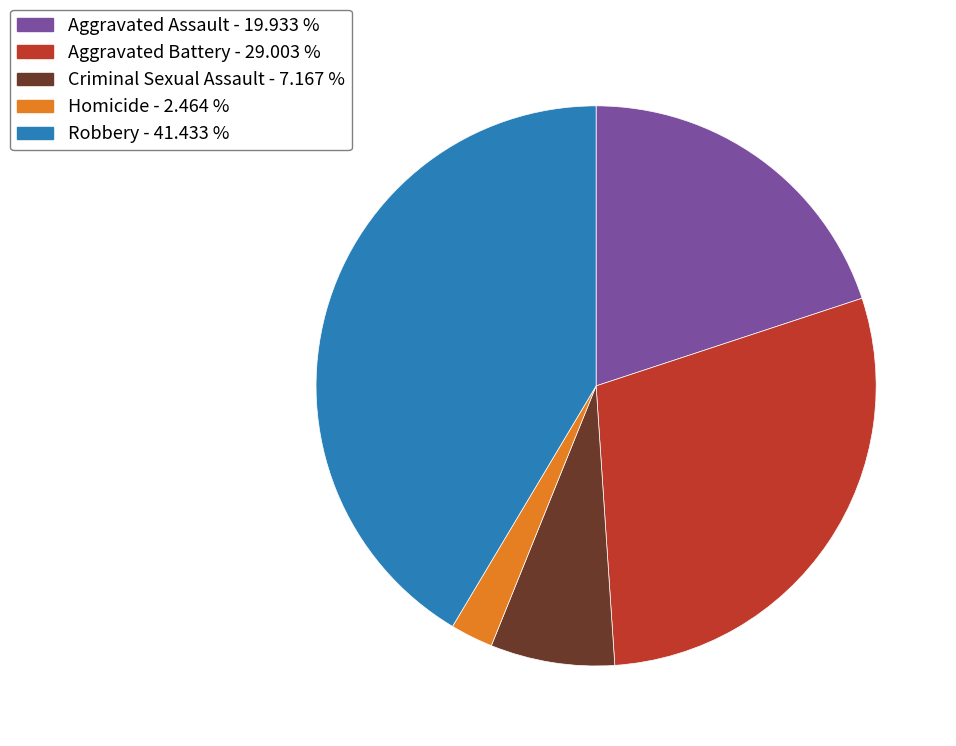

Combined, do Criminal Sexual Assault and Robbery account for over 50%?

No